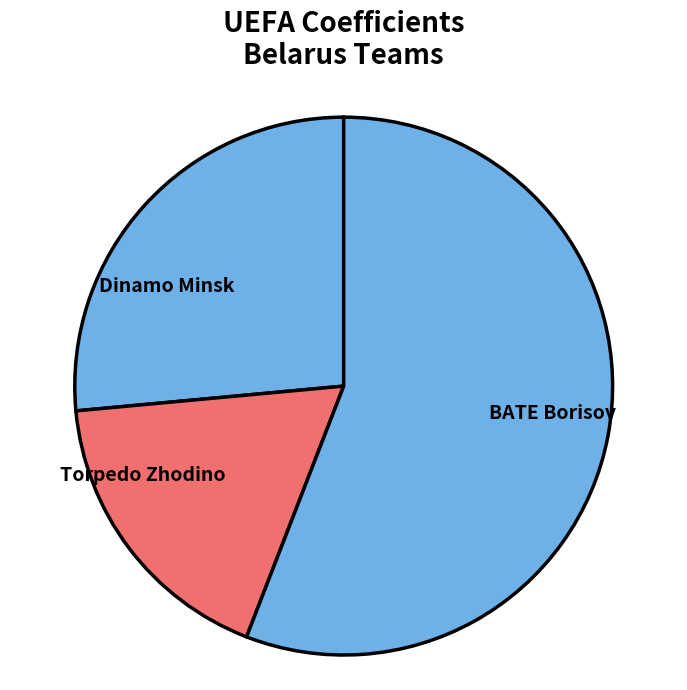

How many segments does this pie chart have?

3